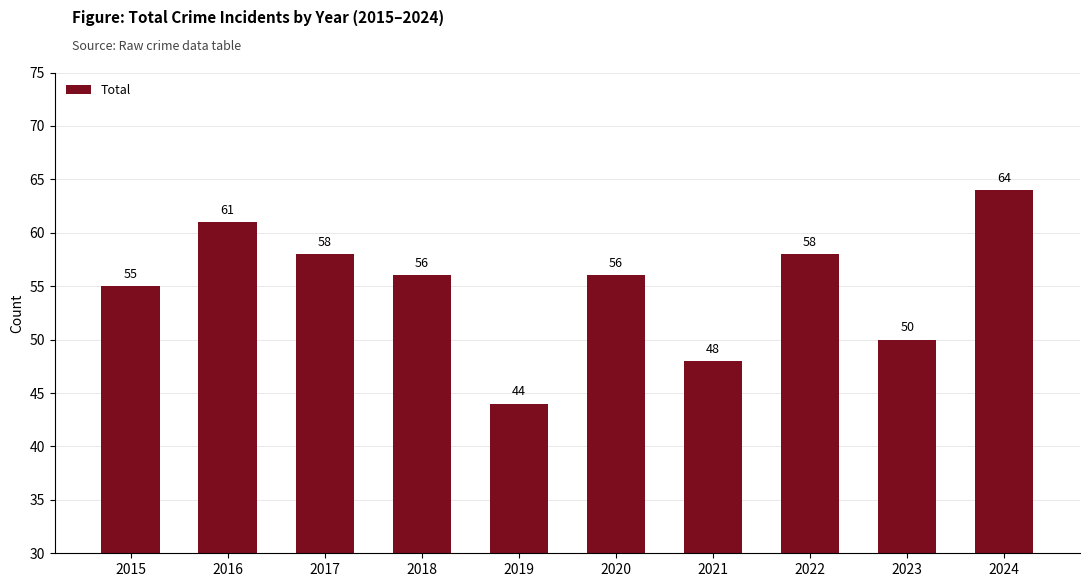

How many series are shown in this chart?

1